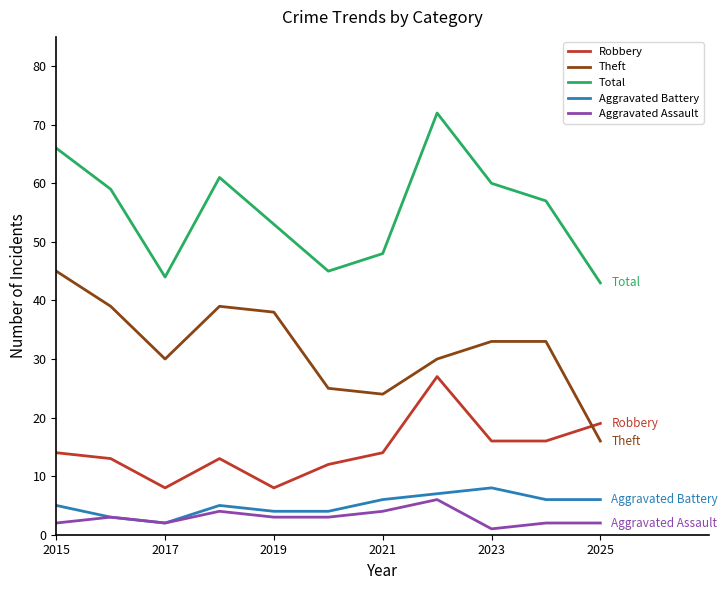

What is the greatest value displayed?

72